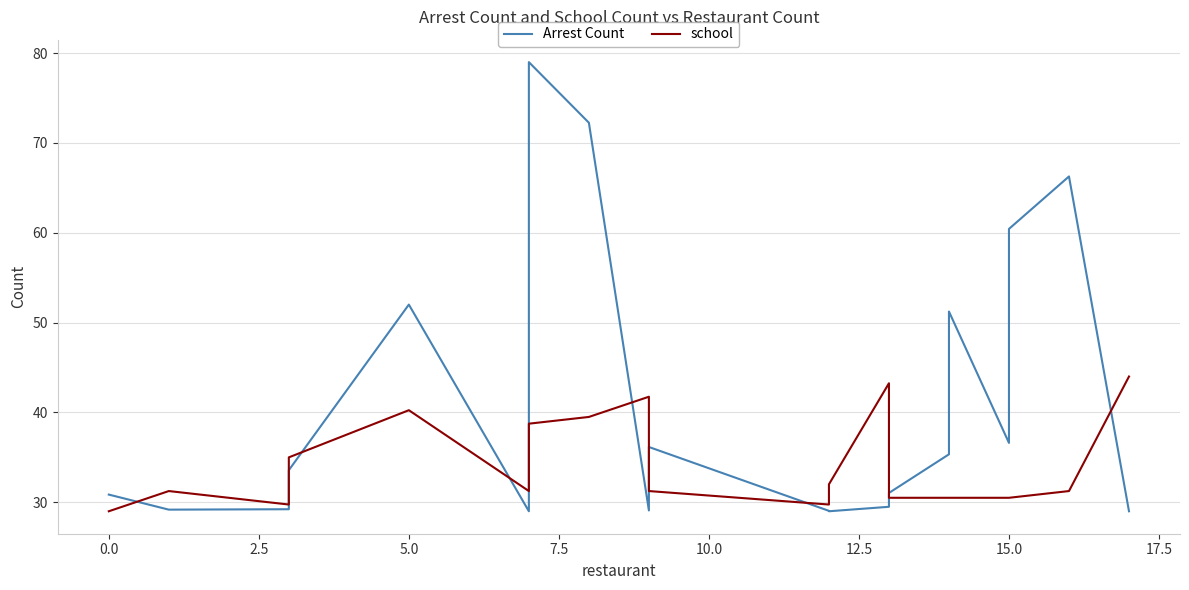

Rank the series by their average value, from highest to lowest.

Arrest Count, school